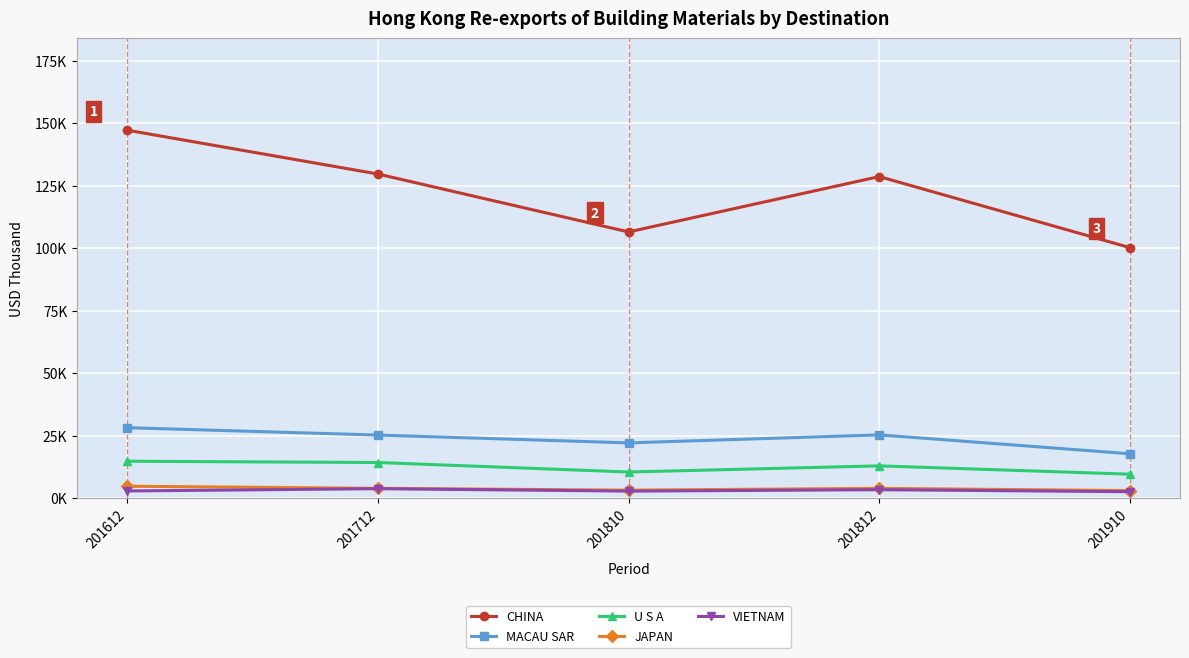

True or false: MACAU SAR has more than 0 interior local peaks.

True